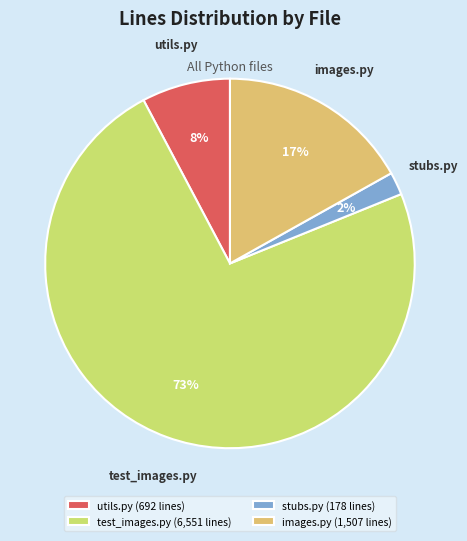

What is the smallest slice in the pie chart?

stubs.py